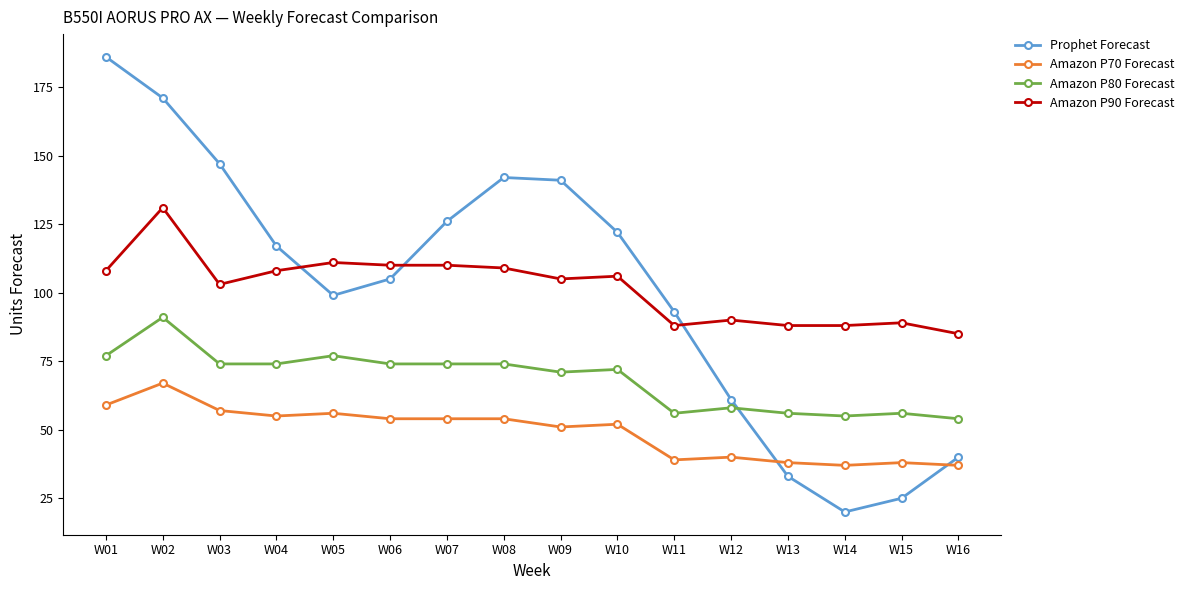

Is this an area chart (filled region under the line)?

No